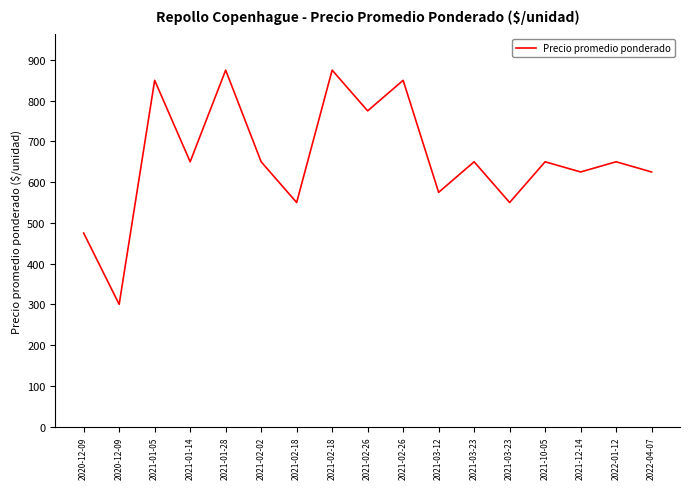

Does the chart have visible grid lines?

No